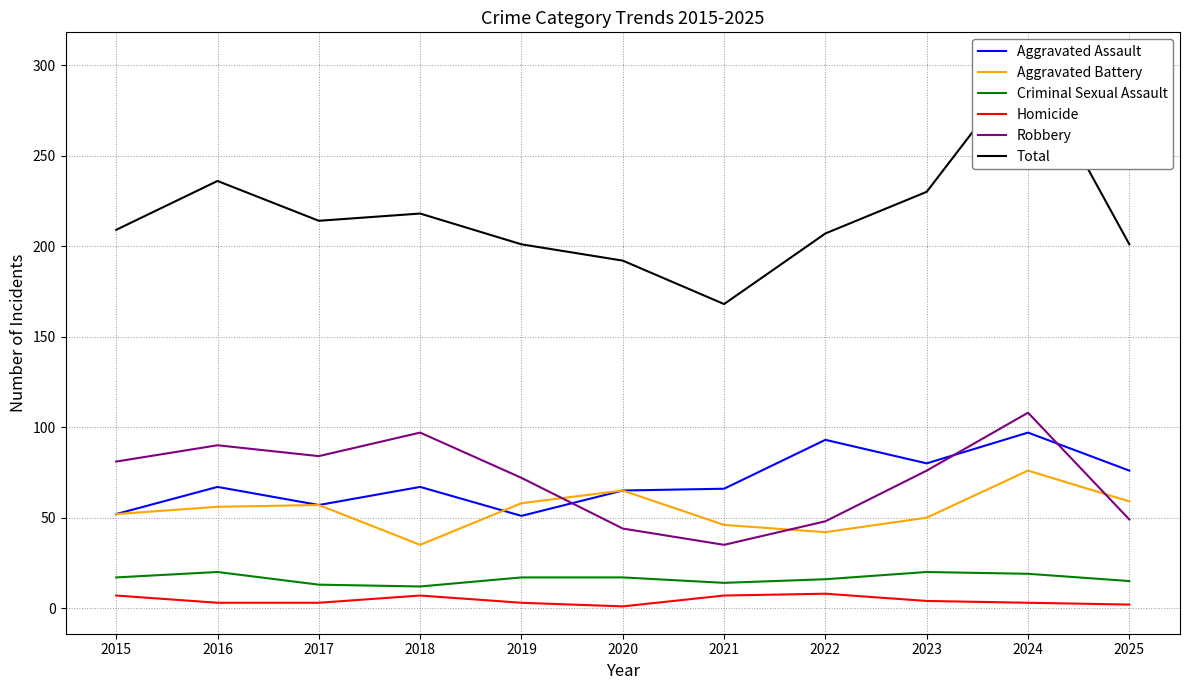

Which series has the widest spread of values?

Total